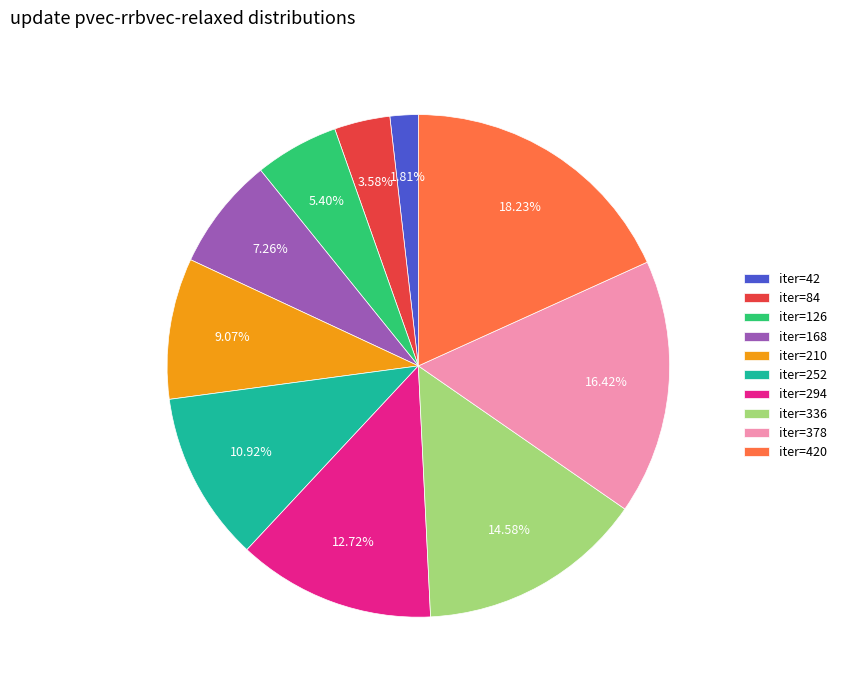

Between iter=294 and iter=210, which is larger?

iter=294